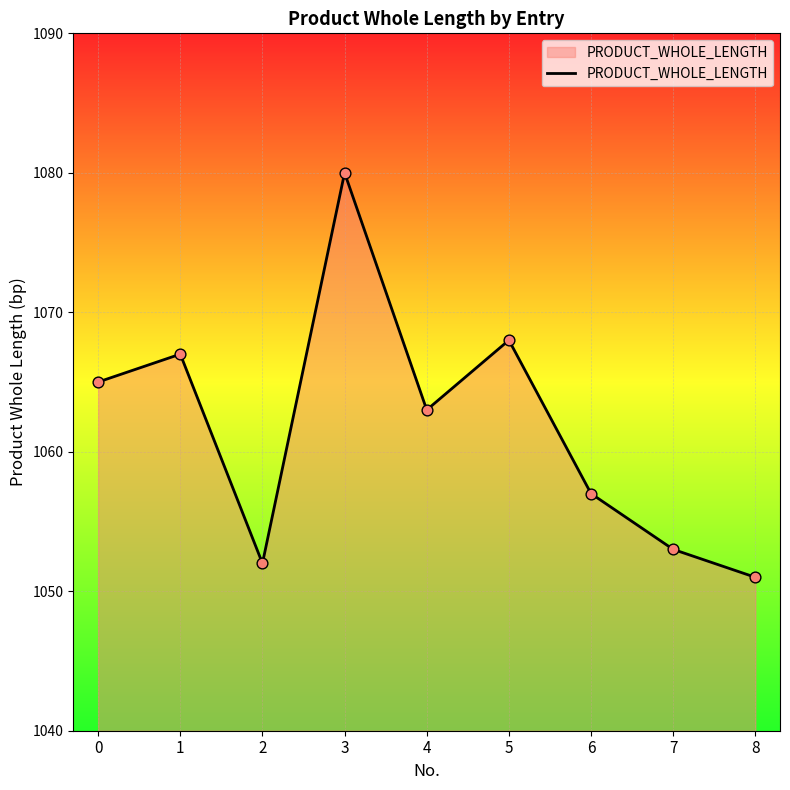

What is the ratio of the value at 1 to the value at 6?

1.0